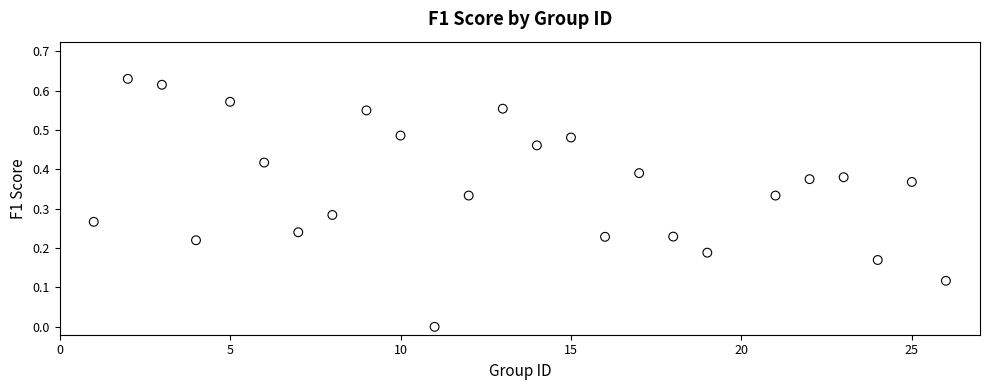

What is the range of X values (max minus min)?

25.0